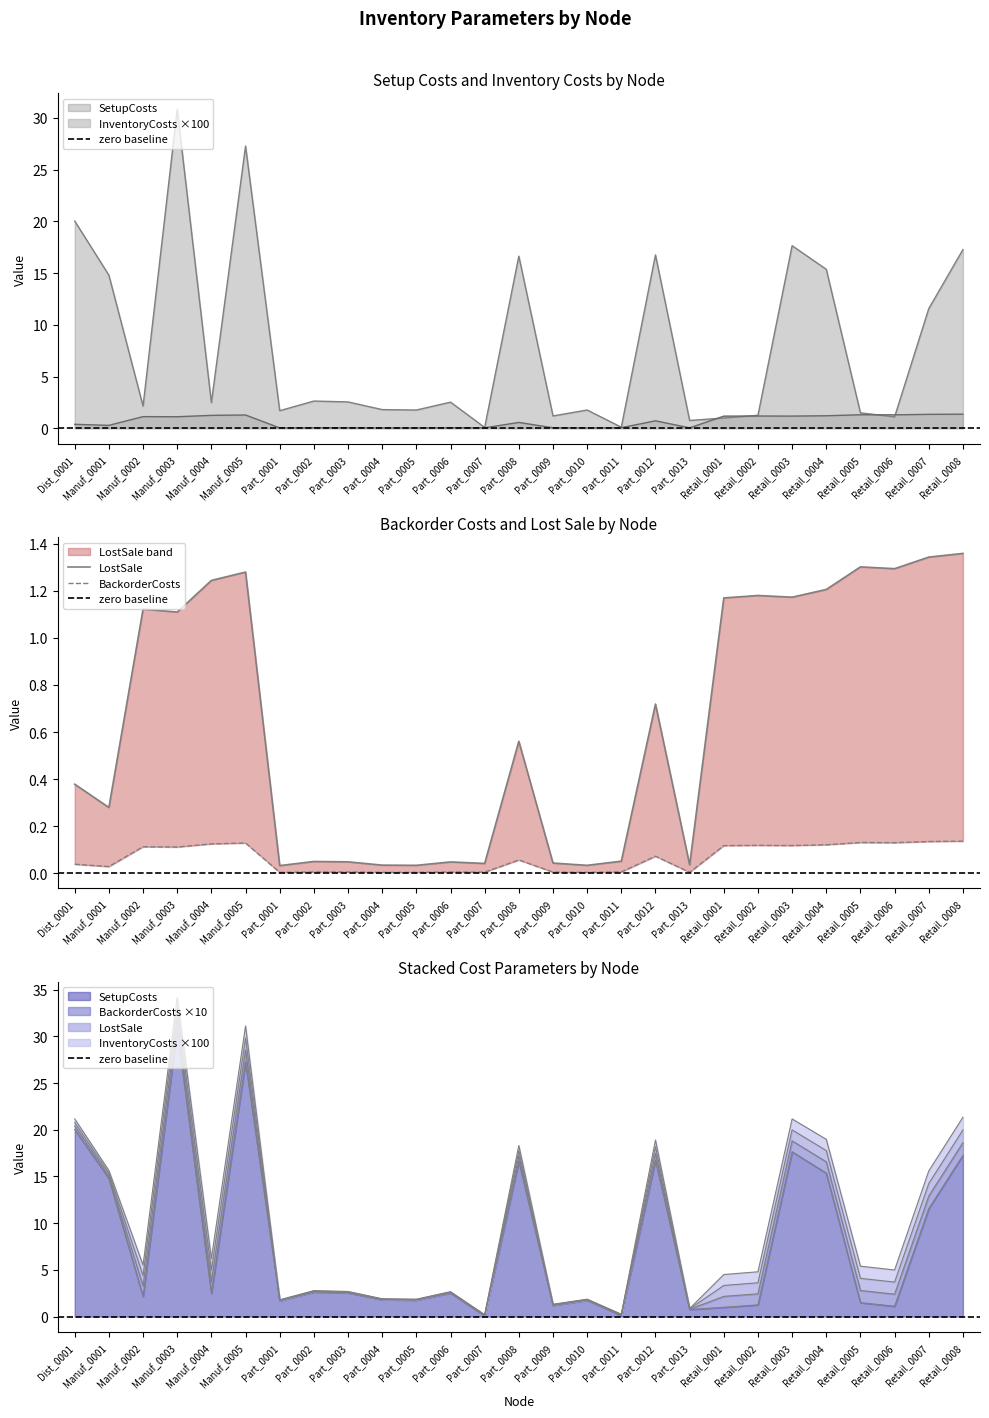

True or false: SetupCosts has more than 0 interior local peaks.

True